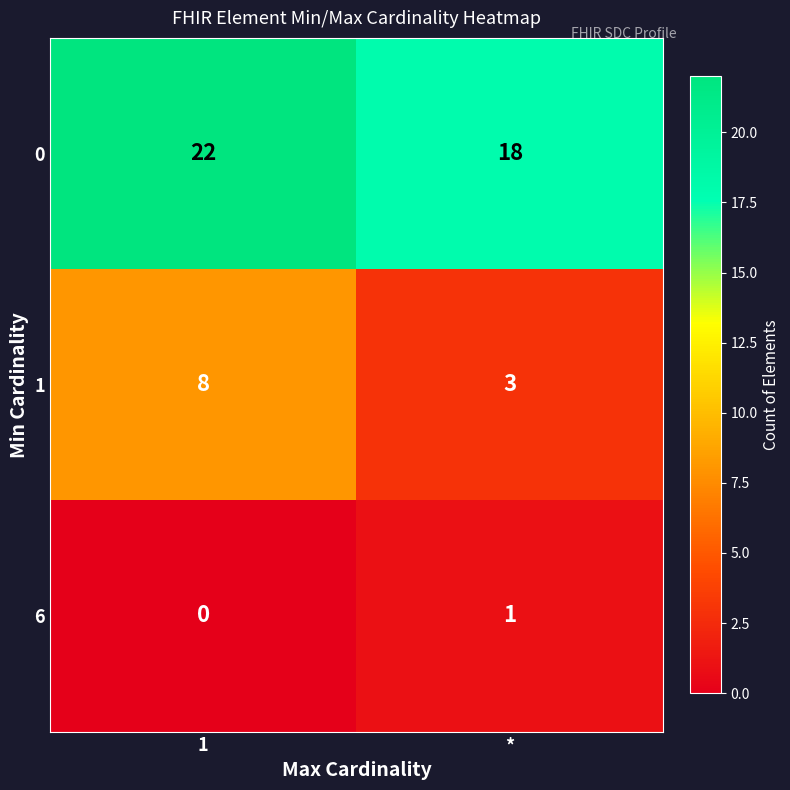

What is the highest value of the 1 series?

8